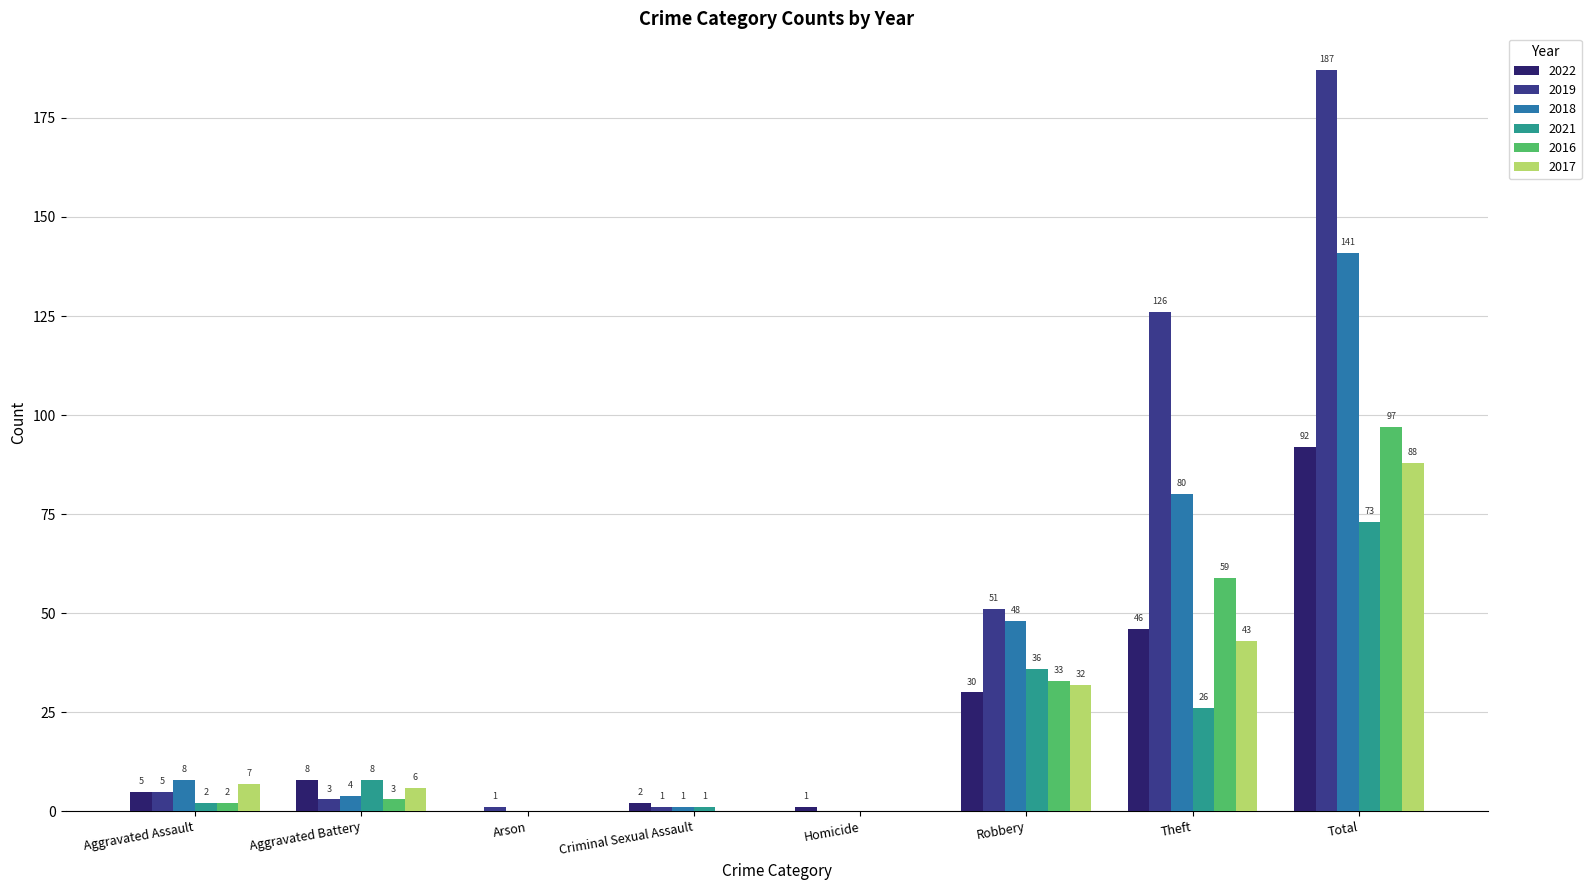

True or false: 2018 has a value of 48 at Robbery.

True